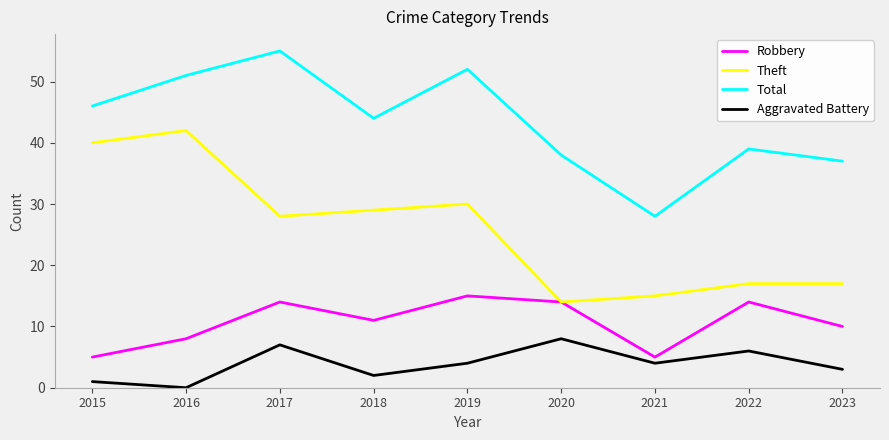

Which series has the largest range (max minus min)?

Theft